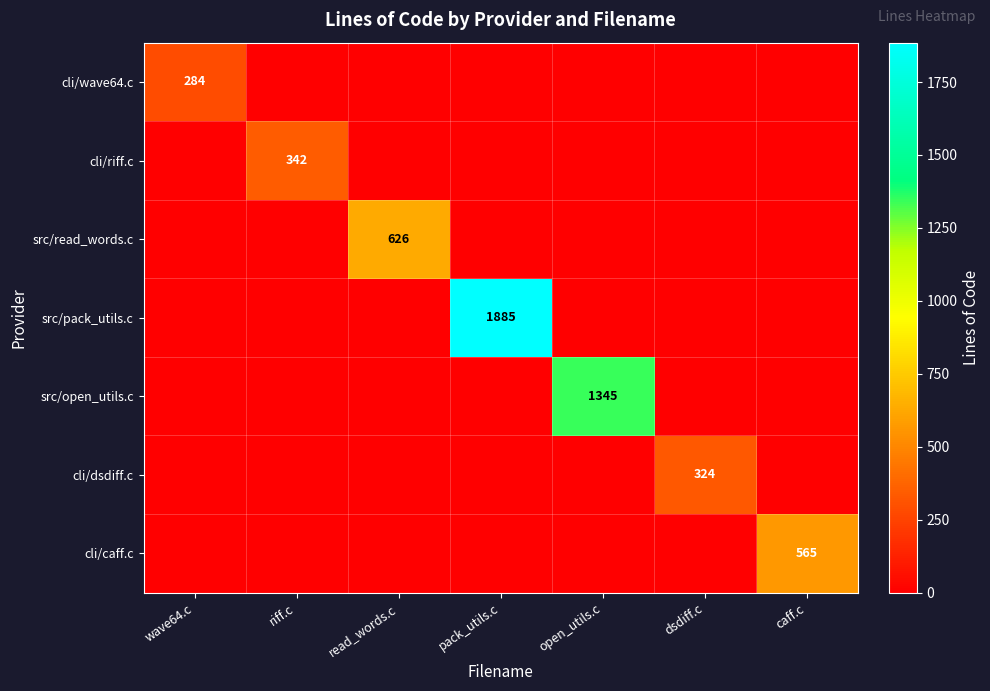

The value of cli/wave64.c at wave64.c is 400. True or false?

False